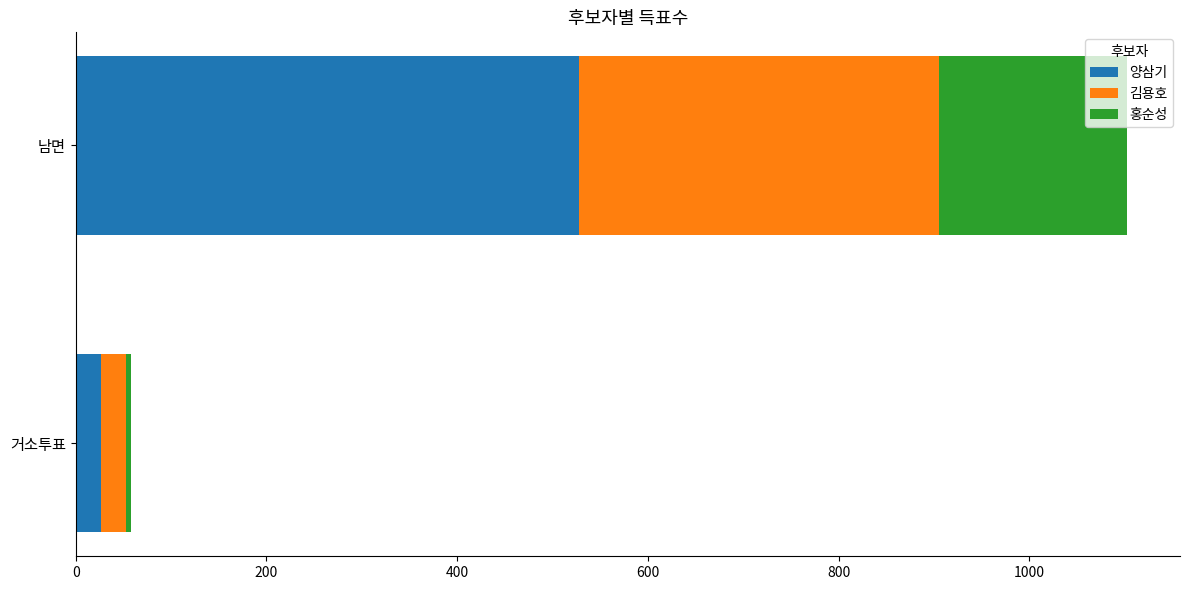

What is the highest value of the 양삼기 series?

528